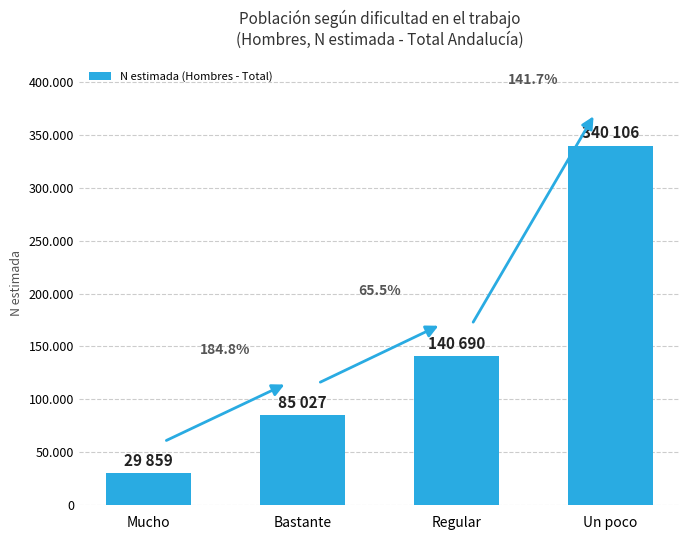

Rank the categories by value from lowest to highest.

Mucho, Bastante, Regular, Un poco